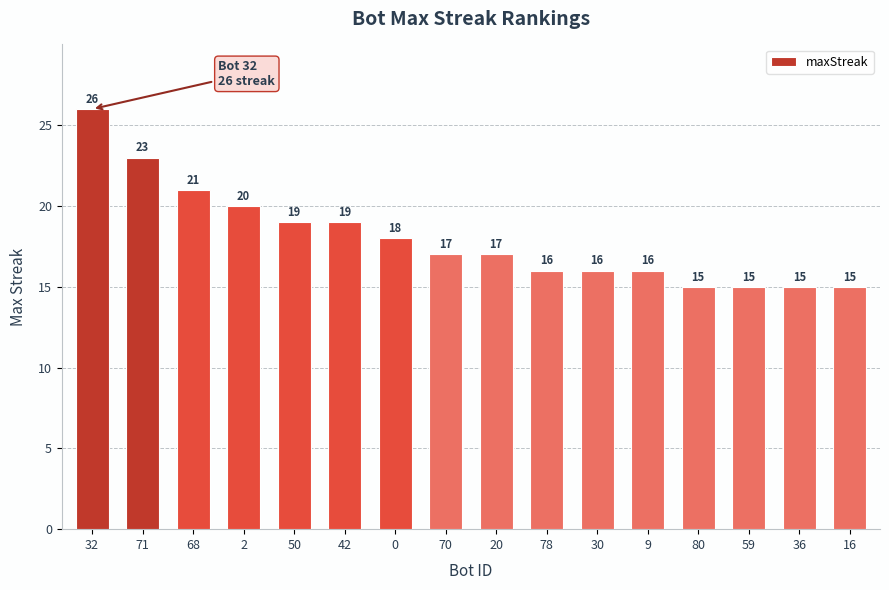

What is the maximum value shown in the chart?

26